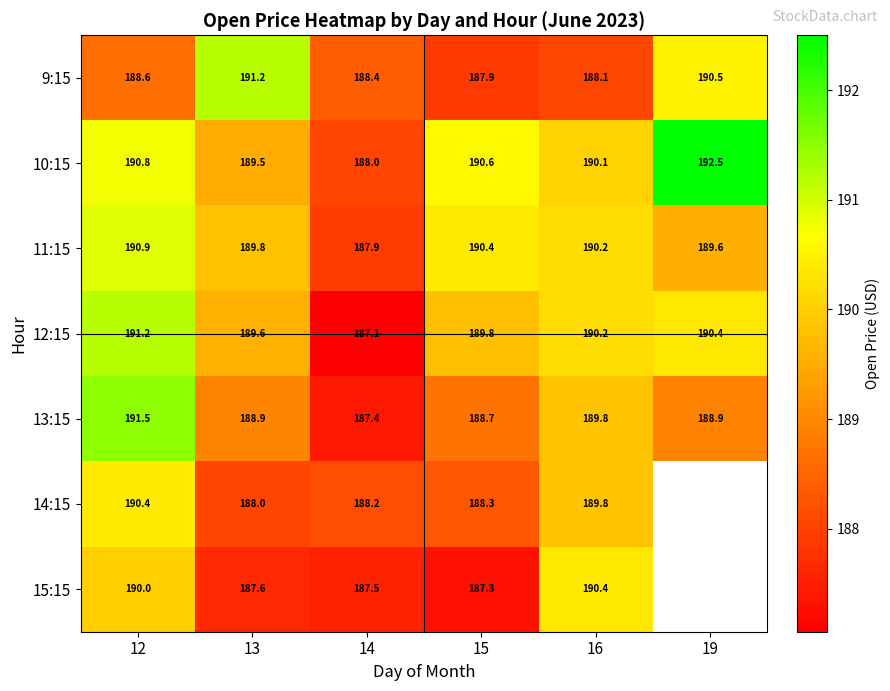

At which category is the sum across all series the highest?

12